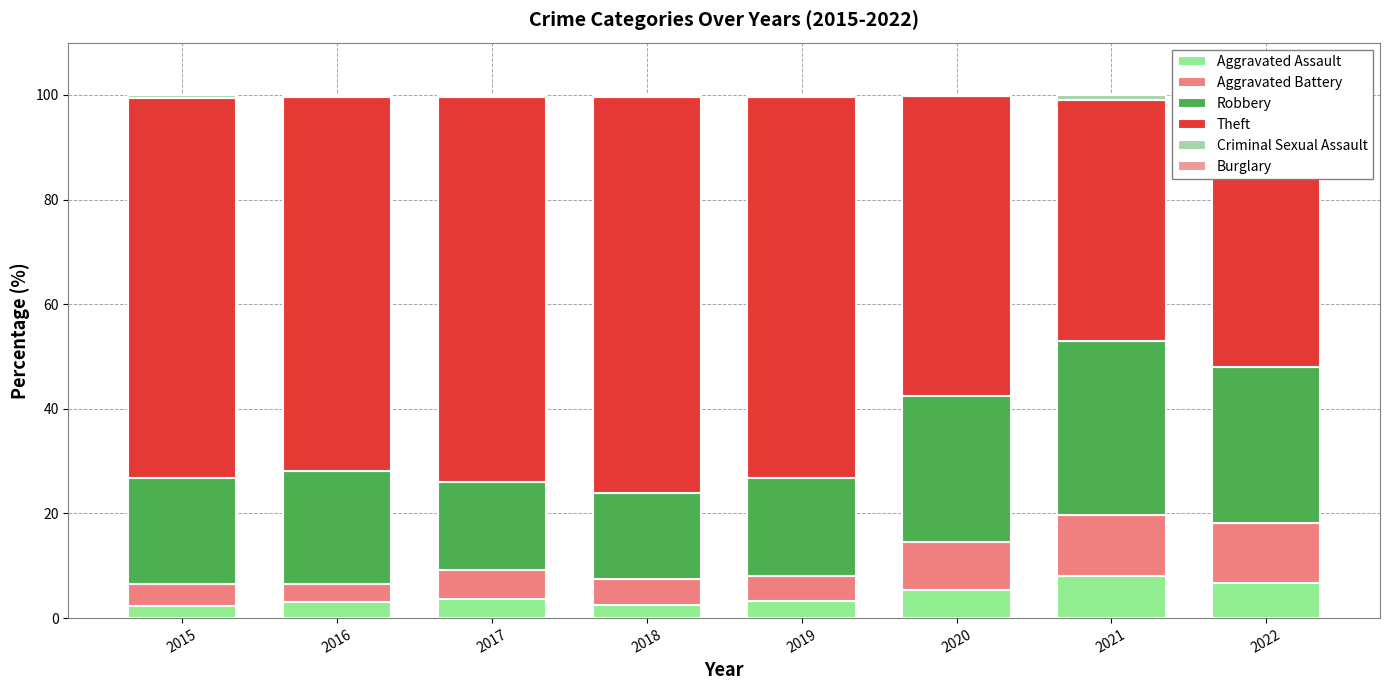

Which series changed the most between 2015 and 2022?

Theft